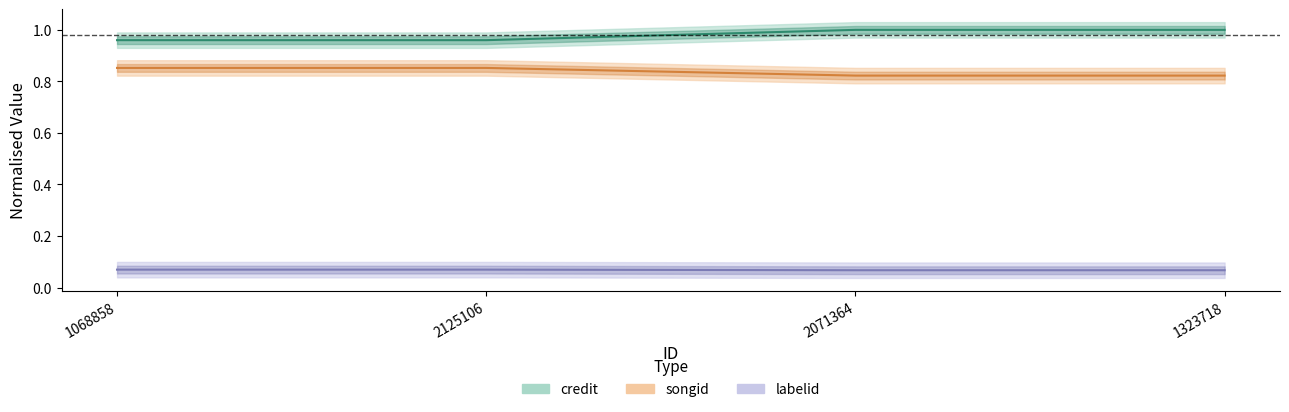

The value of labelid at 1323718 is 0.1. True or false?

True